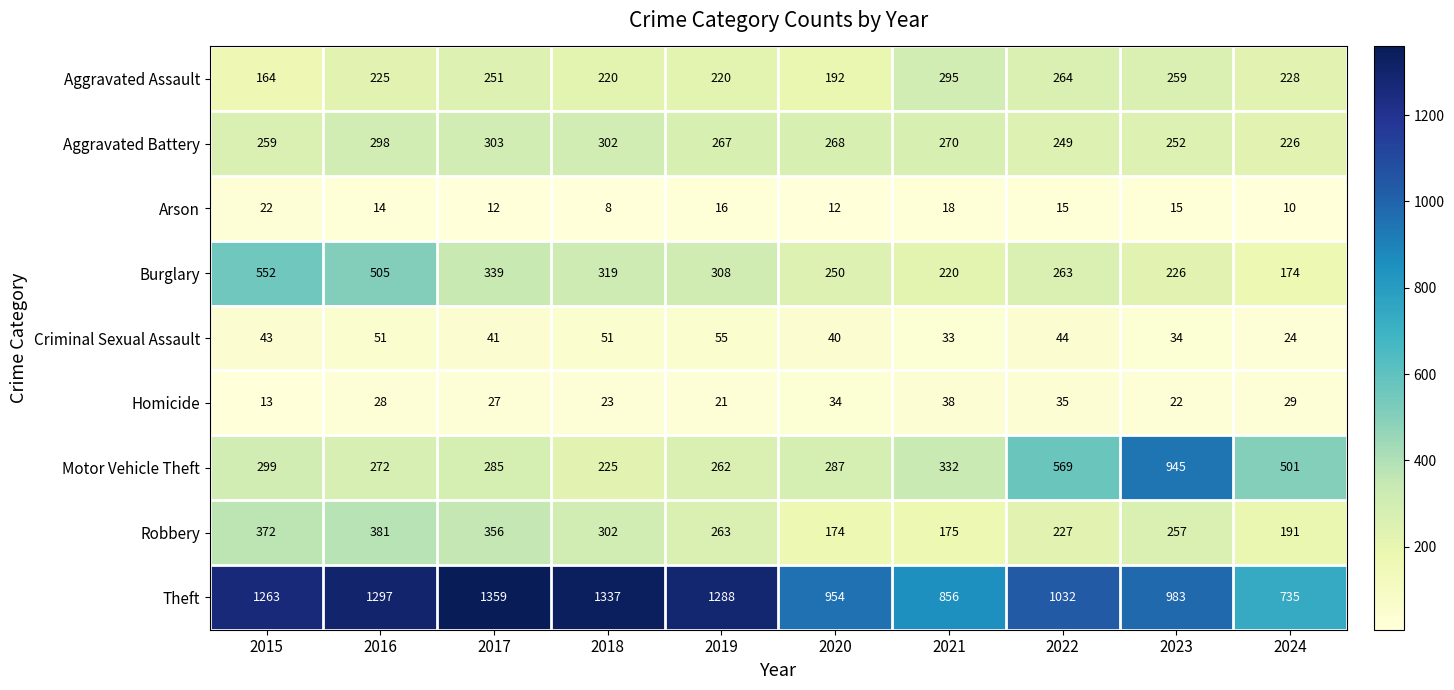

How many series are shown in this chart?

9